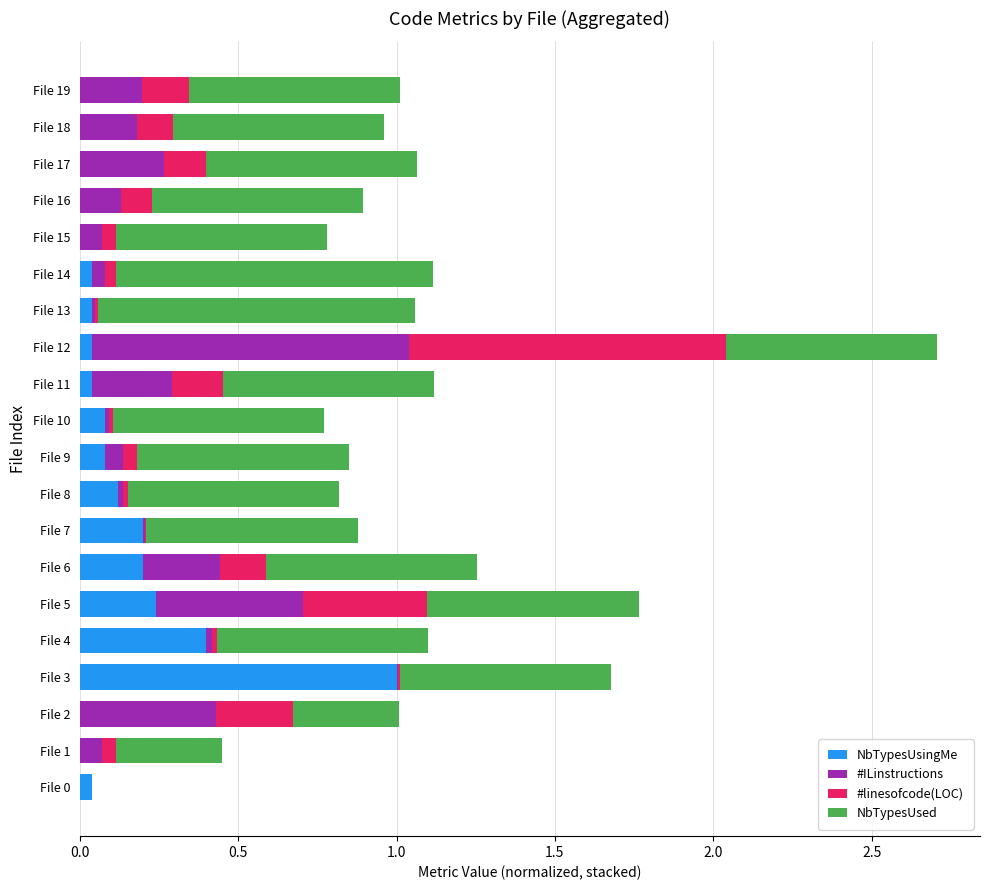

What is the highest value of the NbTypesUsingMe series?

1.0